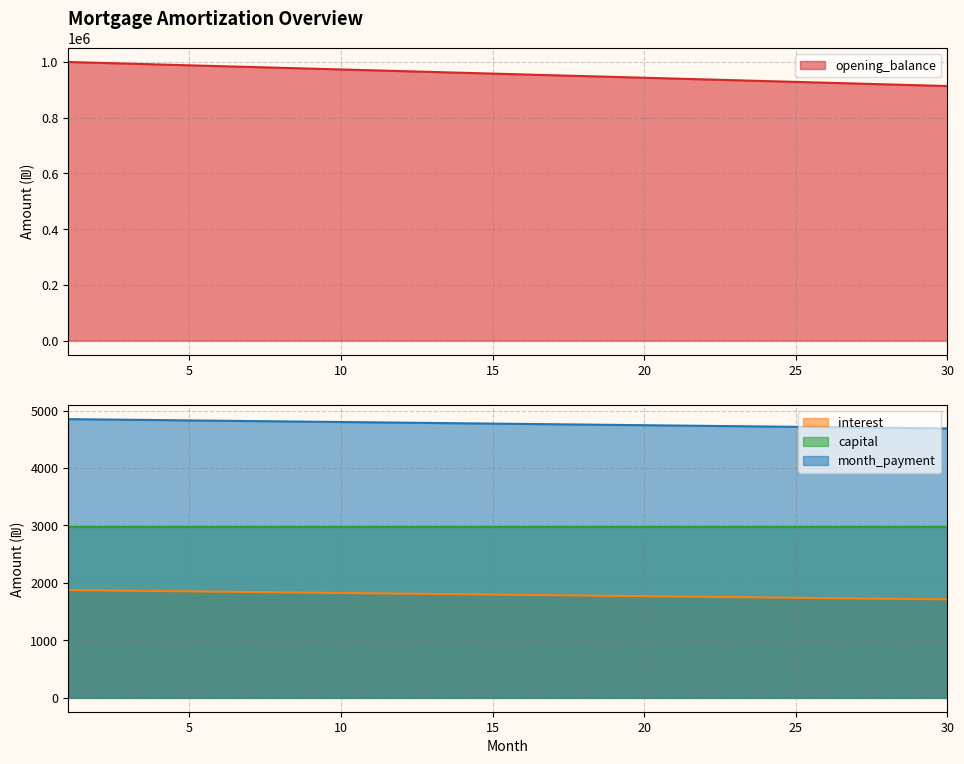

True or false: capital and interest cross at least once.

False